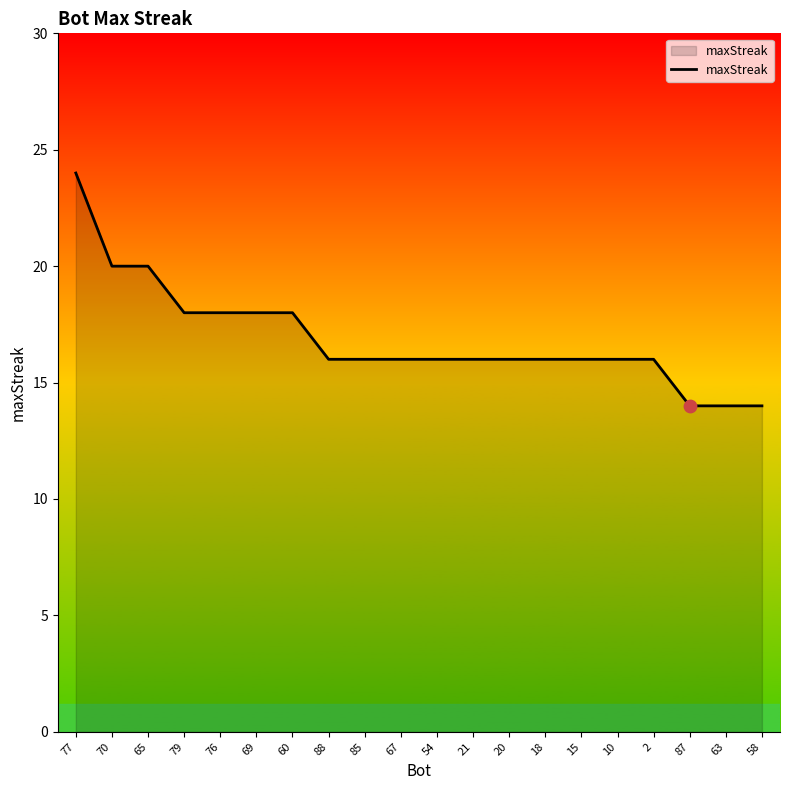

What is the ratio of the value at 79 to the value at 21?

1.1